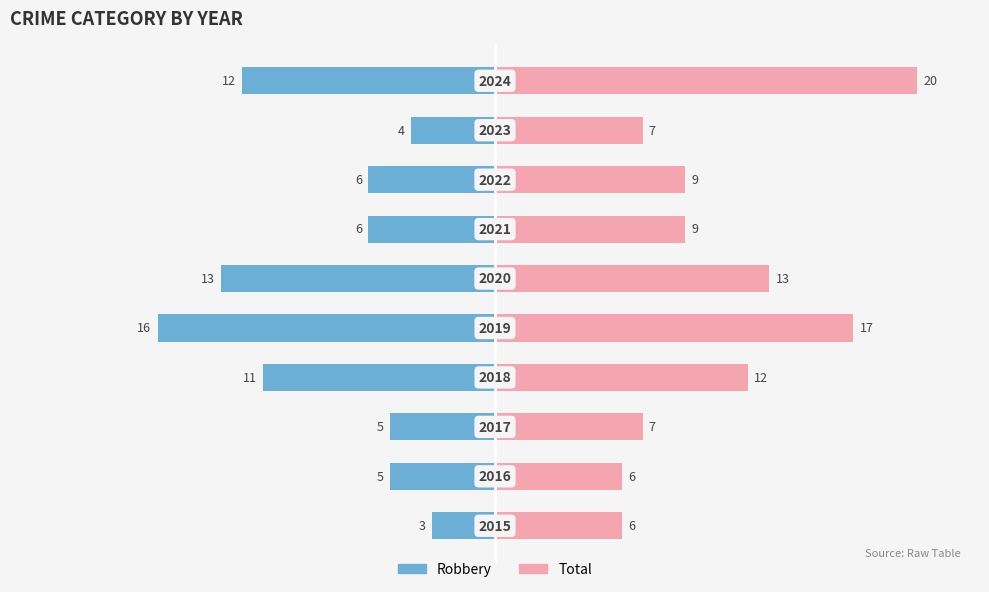

What are all the series names shown in the legend?

Robbery, Total